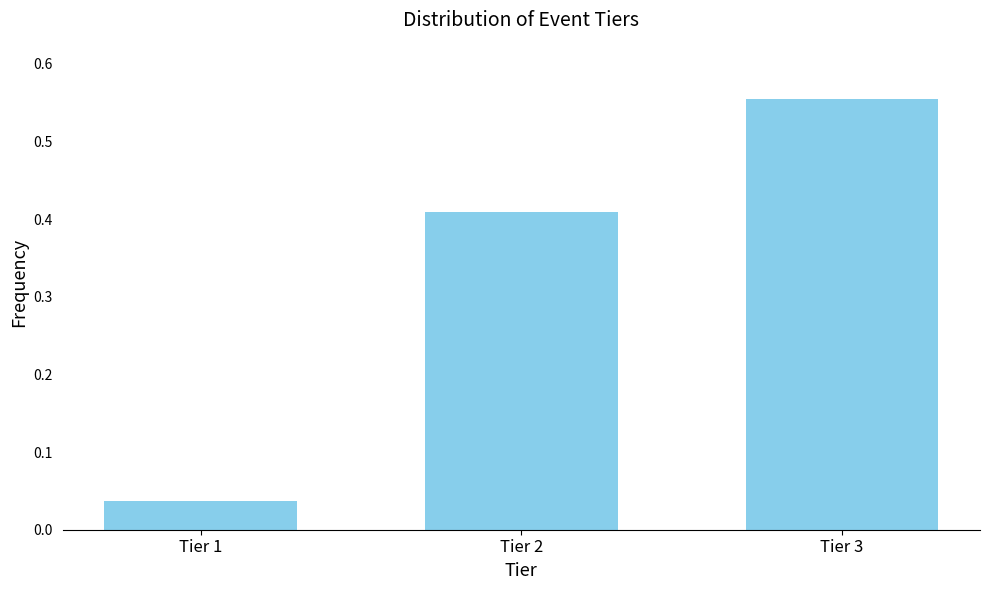

At which category does the chart reach its minimum across all series?

Tier 1